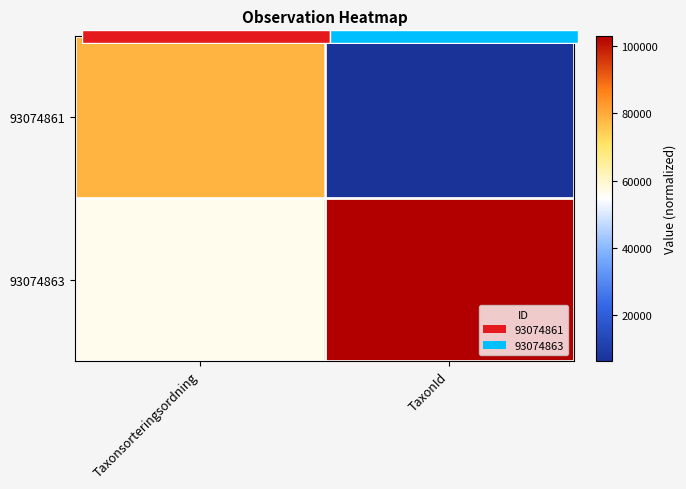

What is the difference between the highest and lowest values at TaxonId?

96563